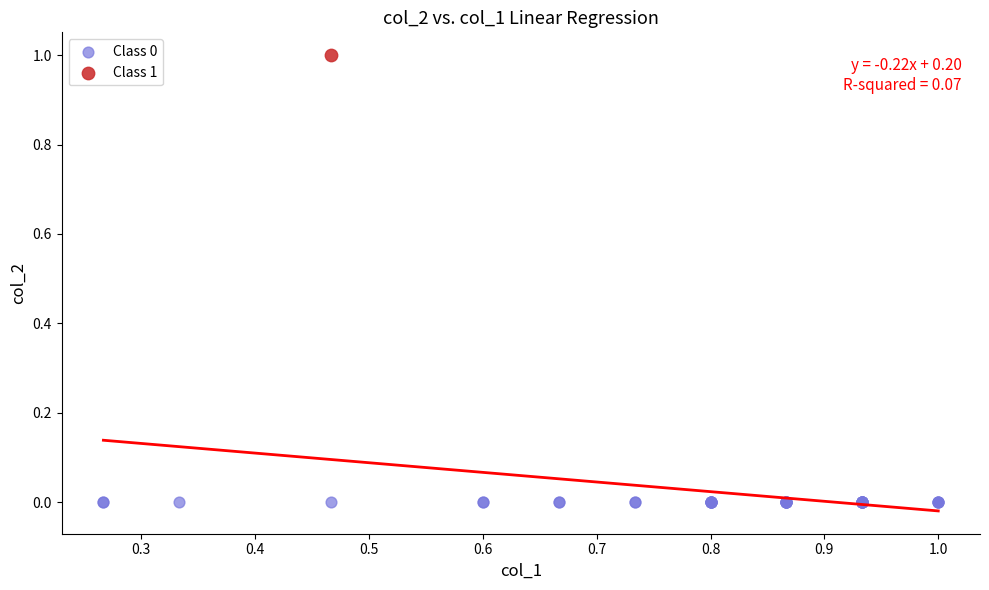

What are all the series names shown in the legend?

Class 0, Class 1